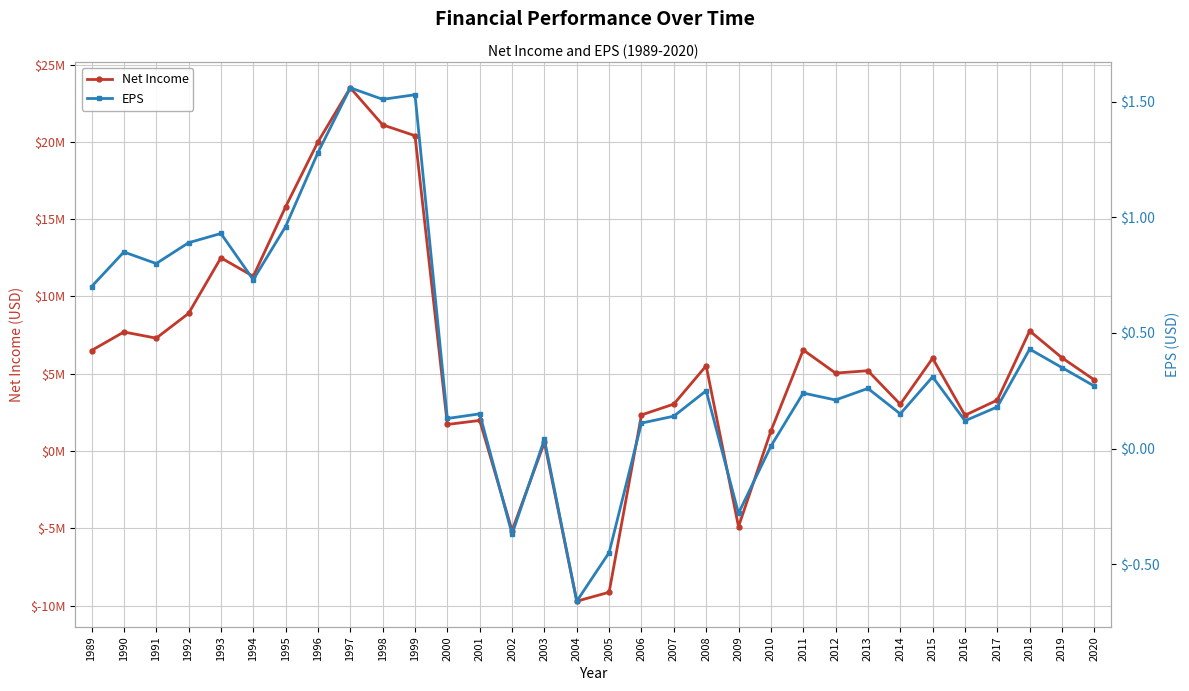

Which series ends up on top after the final intersection of Net Income and EPS?

Net Income